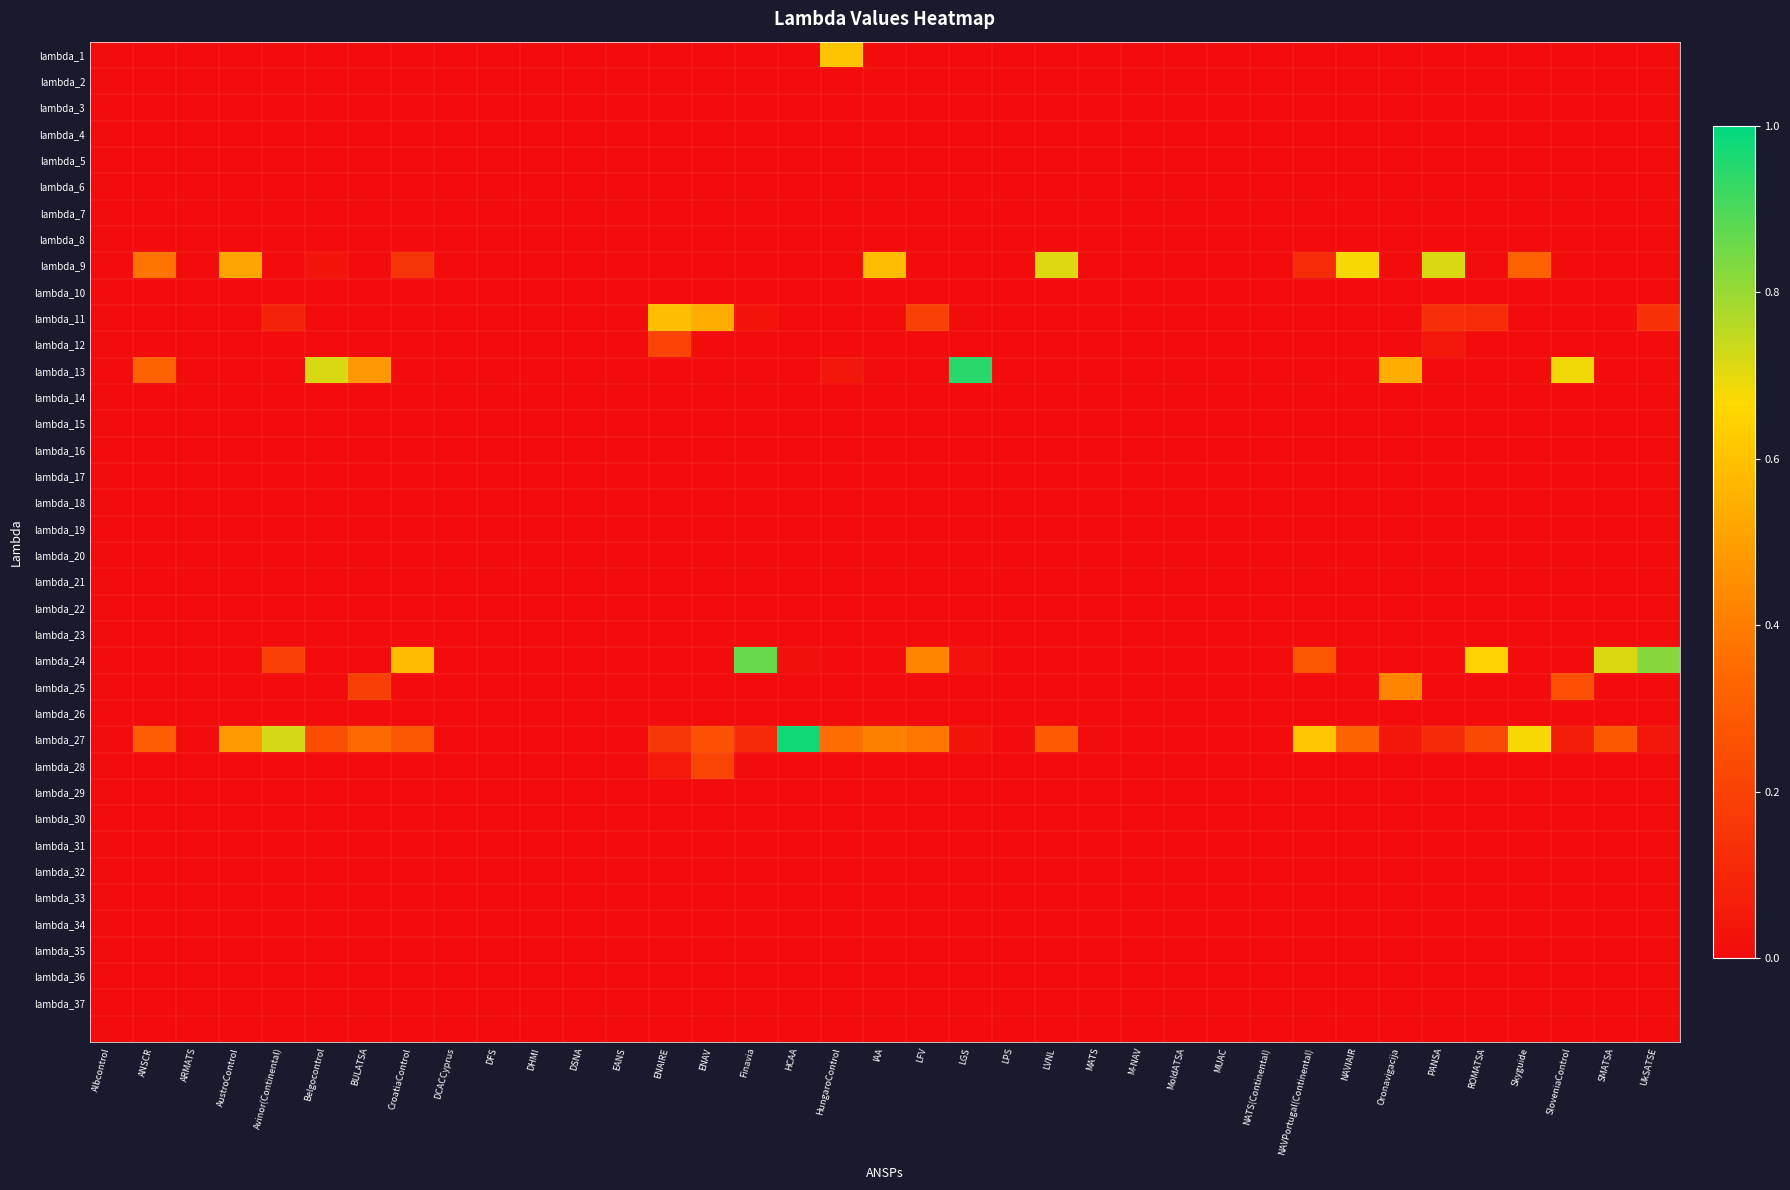

What is the difference between the highest and lowest values at NAVPortugal(Continental)?

0.6